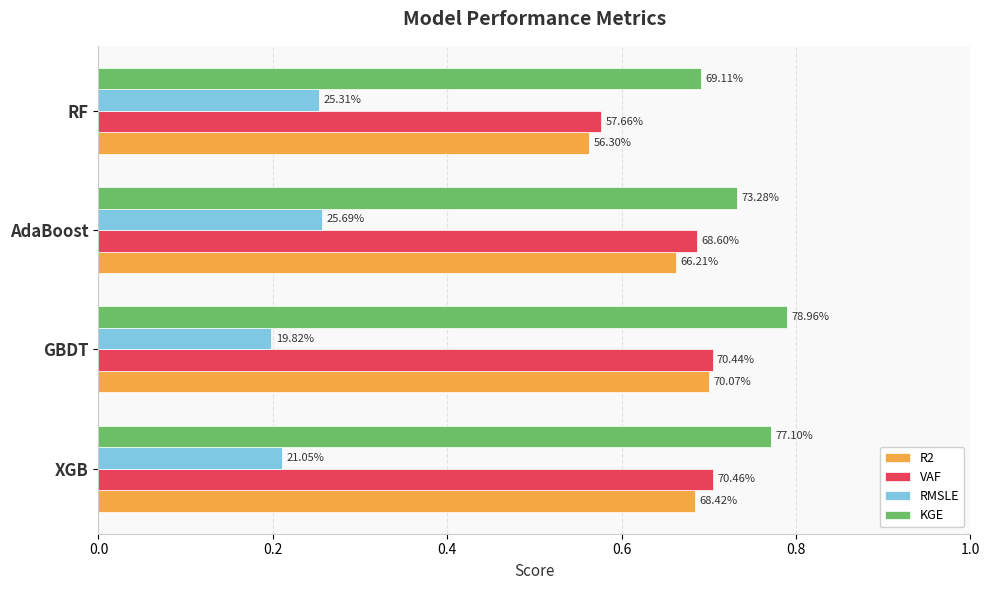

What are all the series names shown in the legend?

R2, VAF, RMSLE, KGE